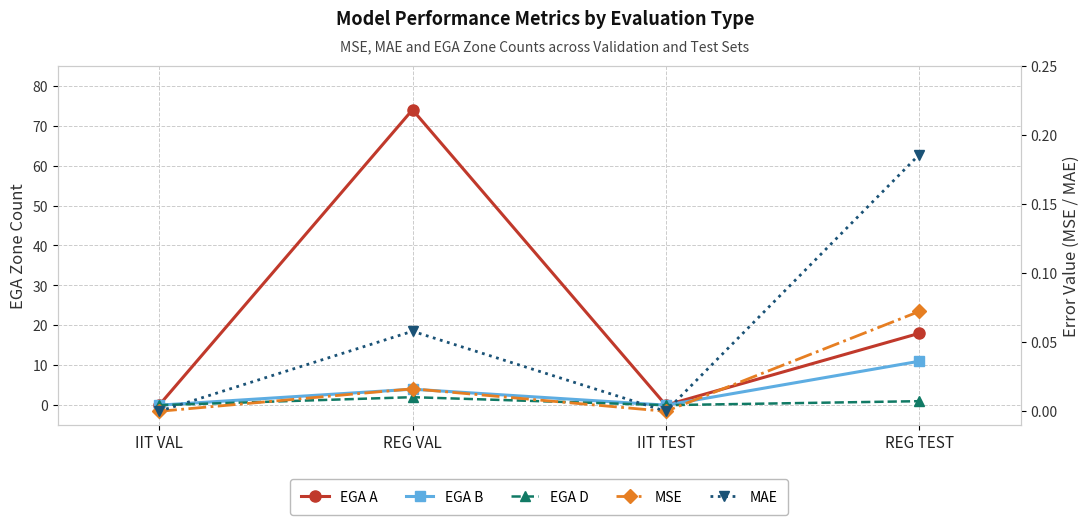

True or false: MSE and EGA B intersect in this chart.

False